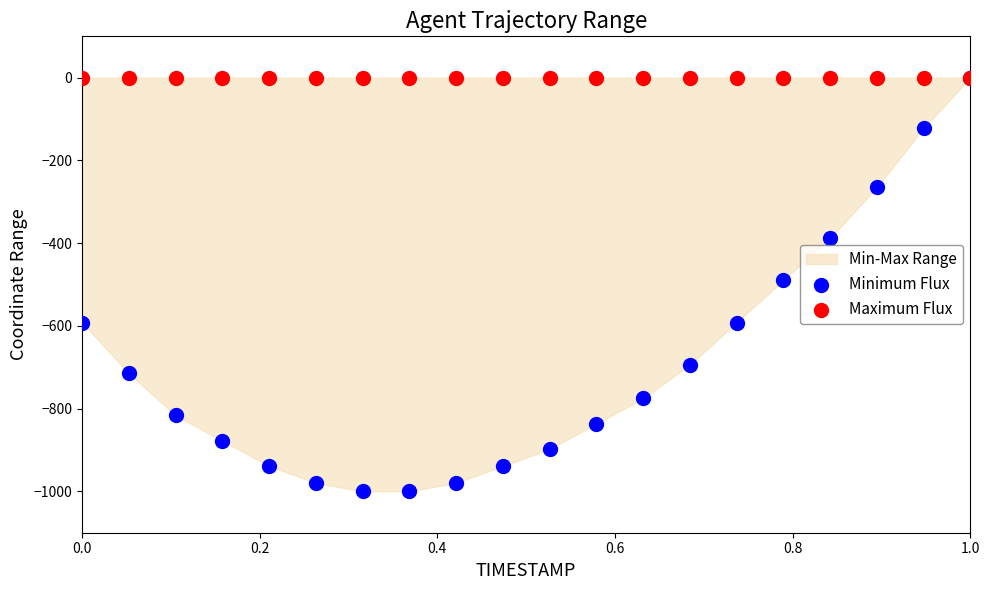

Which series contains the highest Y value?

Minimum Flux